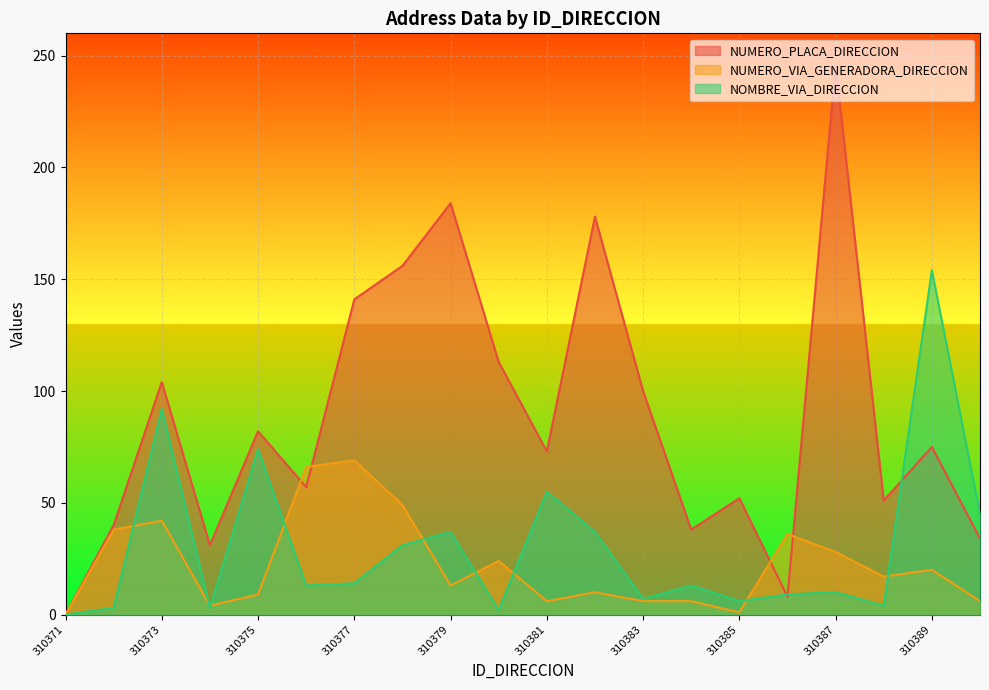

What is the difference between the highest and lowest values at 310374?

28